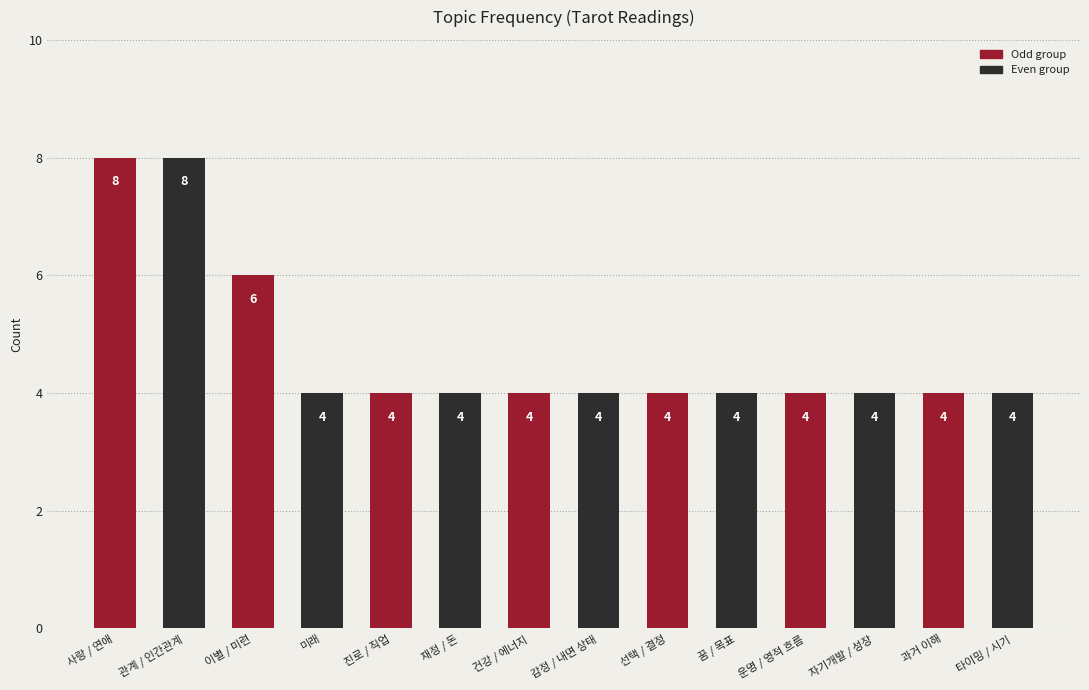

What is the greatest value displayed?

8